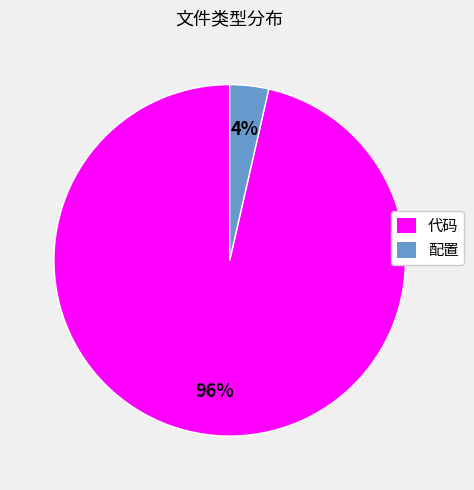

Does any single category account for the majority?

Yes